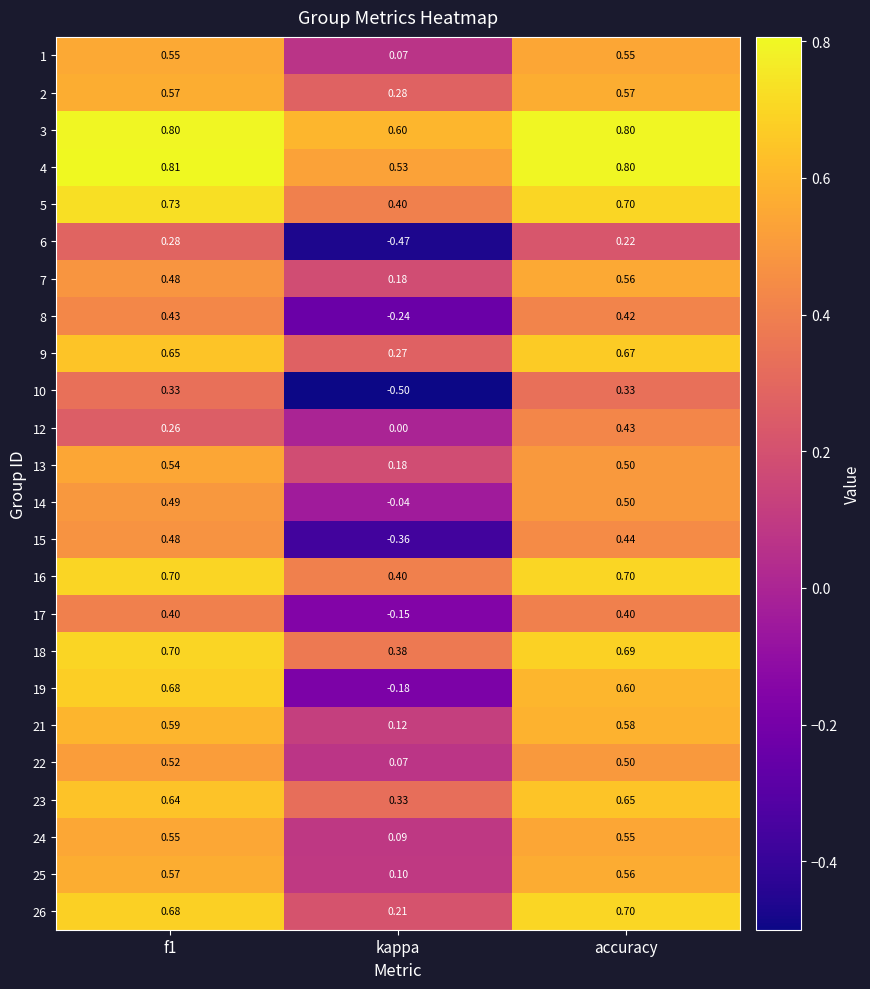

At which category does the chart reach its peak across all series?

f1